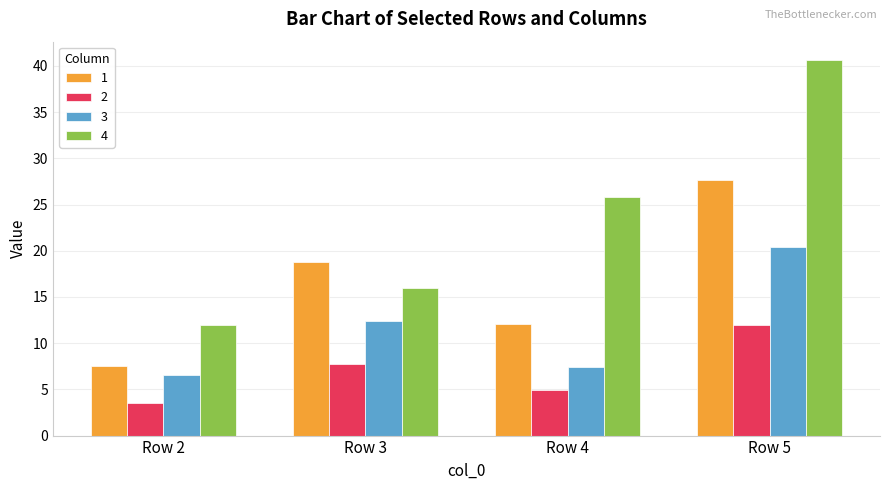

What is the sum of all 2 values?

28.2